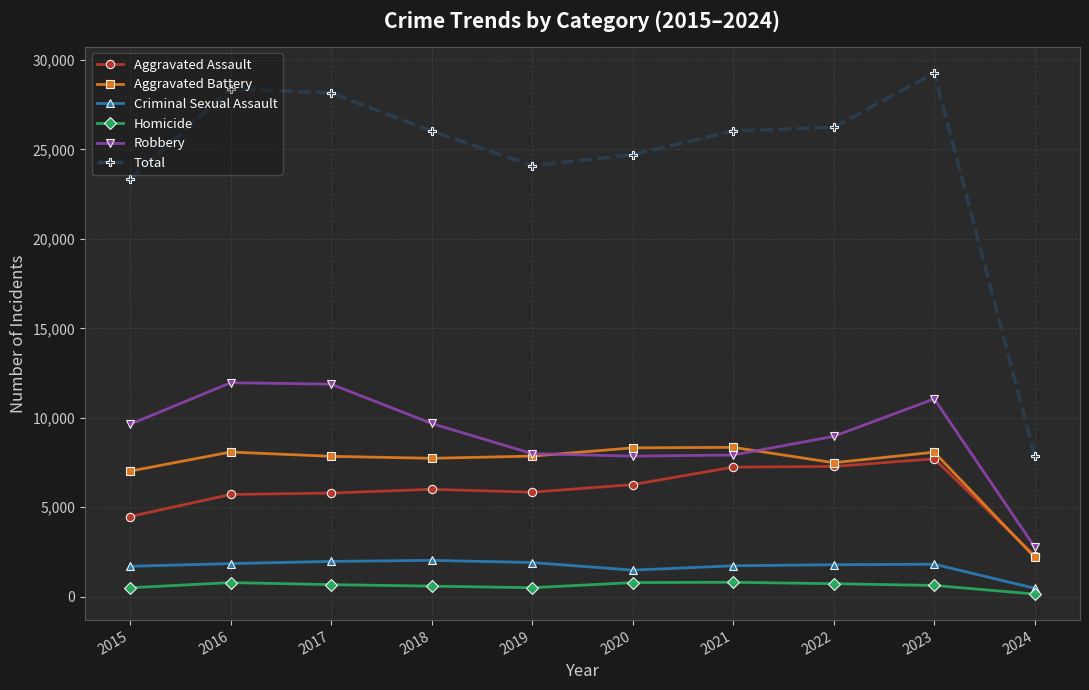

Which series has the widest spread of values?

Total